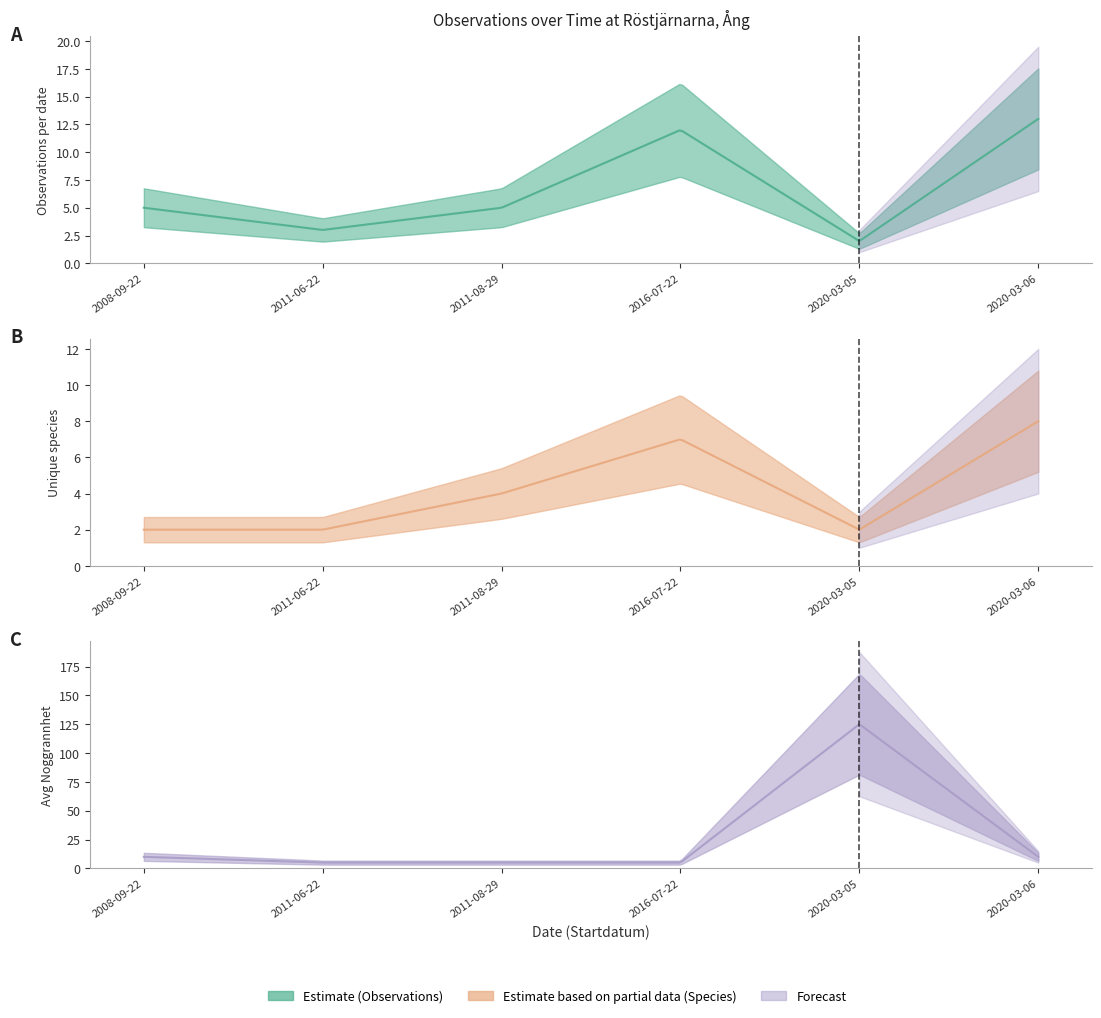

Which has a higher value, 2016-07-22 or 2008-09-22?

2016-07-22